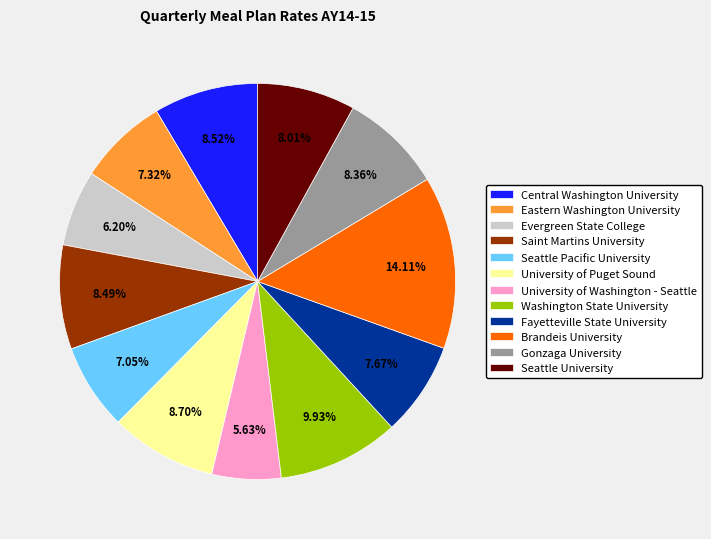

The Washington State University slice represents 20% of the pie. True or false?

False